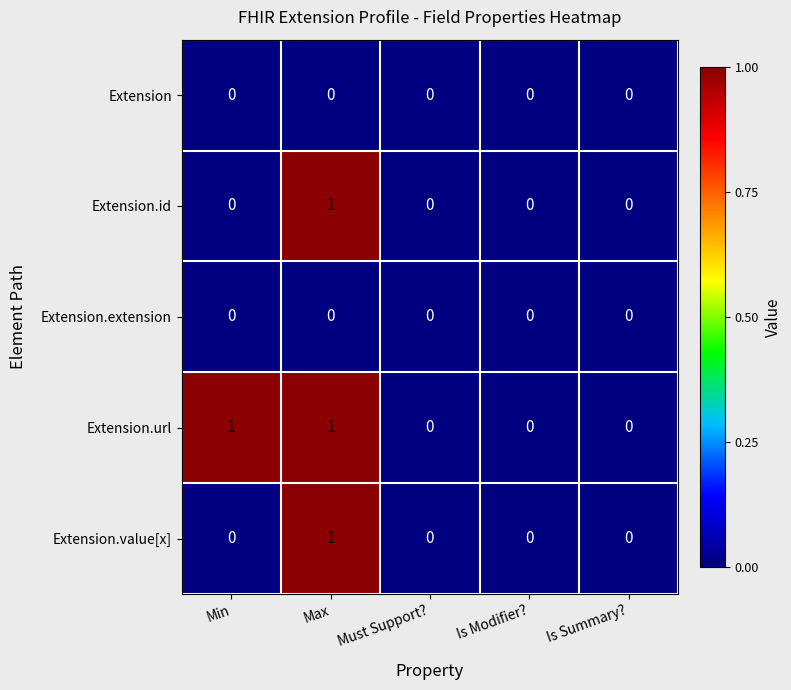

Count the number of categories in the chart.

5